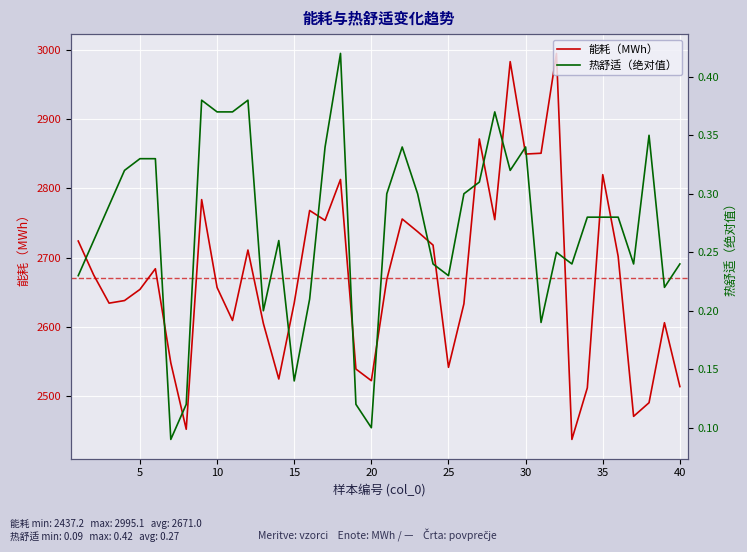

How many lines are shown in the chart?

2